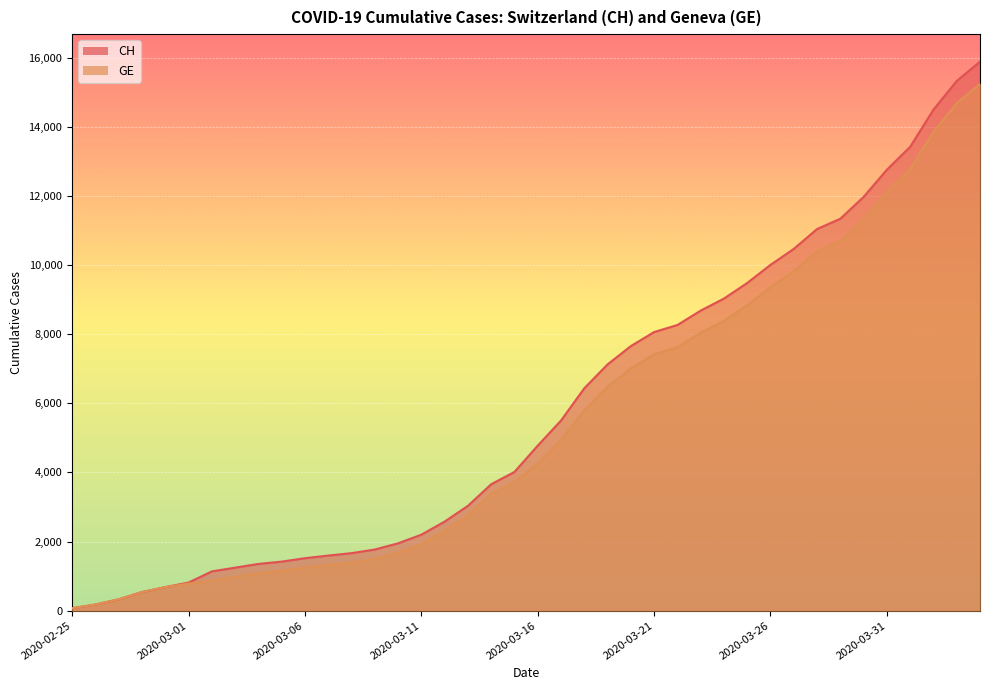

True or false: GE and CH intersect in this chart.

False